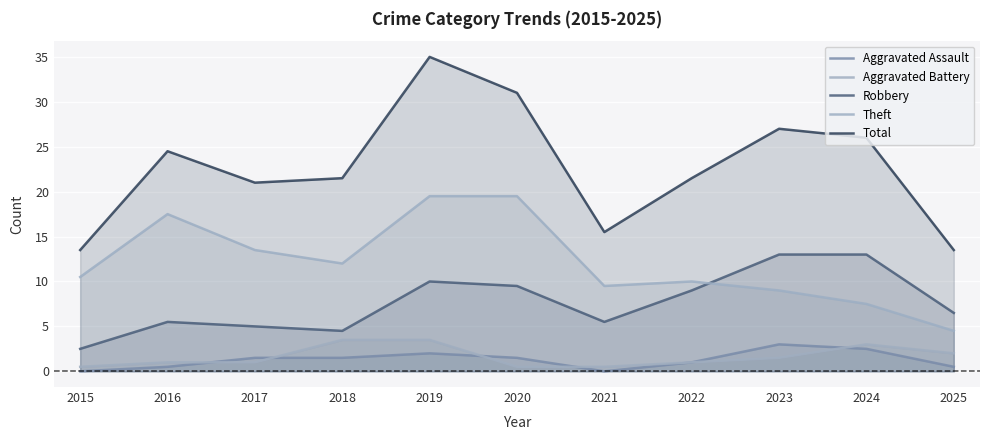

True or false: Aggravated Assault and Total cross at least once.

False